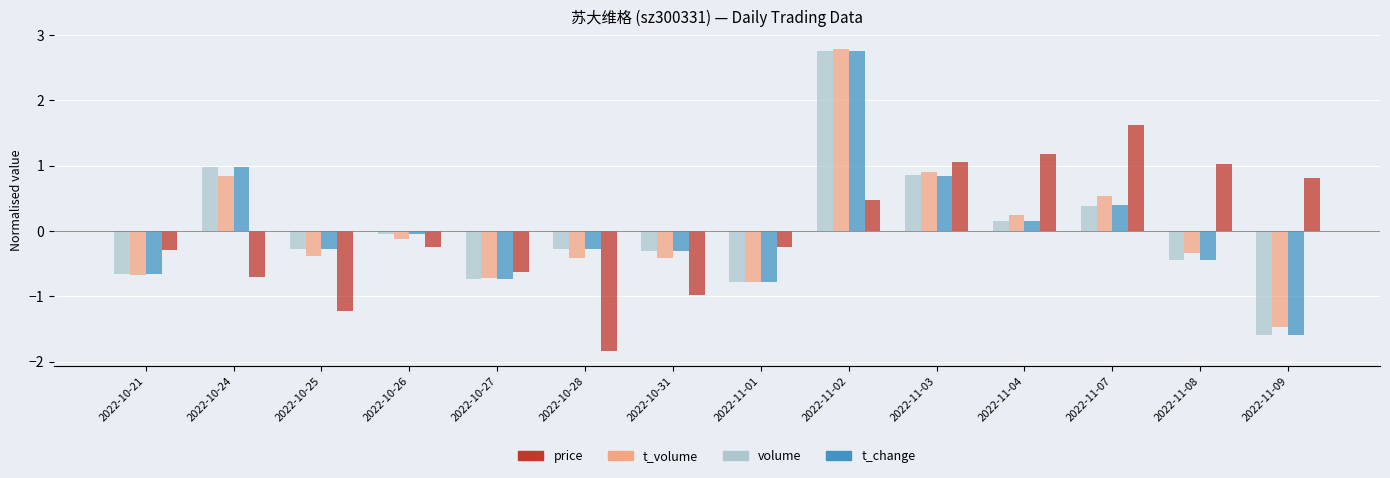

What is the sum of the volume values at 2022-11-02 and 2022-10-24?

3.7